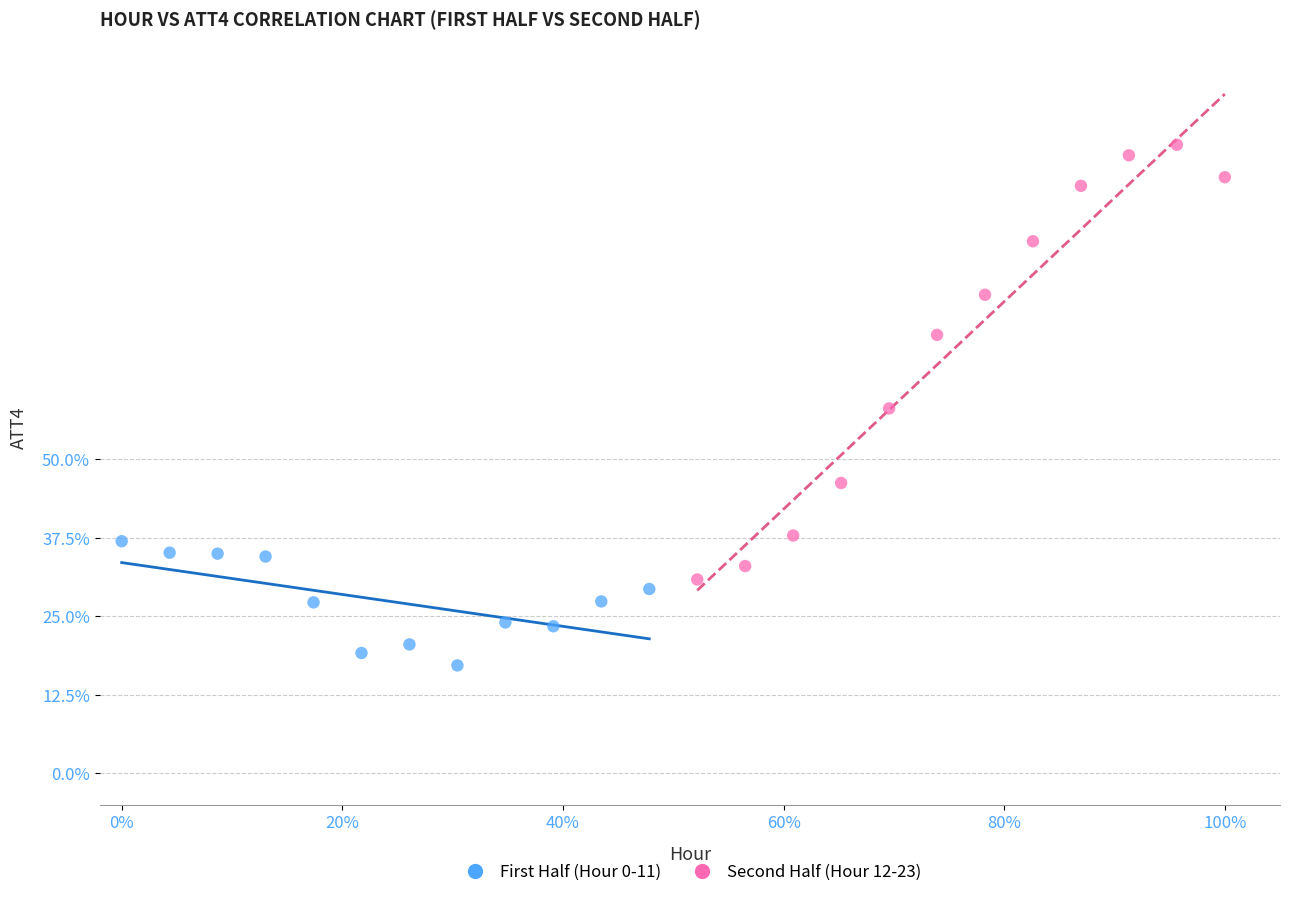

Which series reaches the maximum Y coordinate?

Second Half (Hour 12-23)